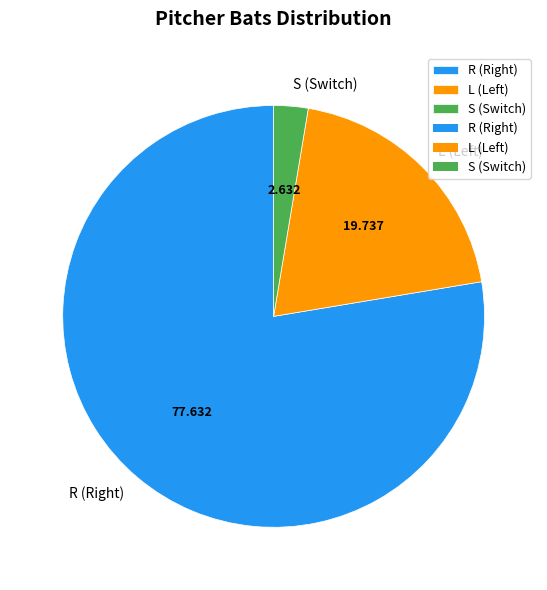

Count the number of slices in the pie.

3